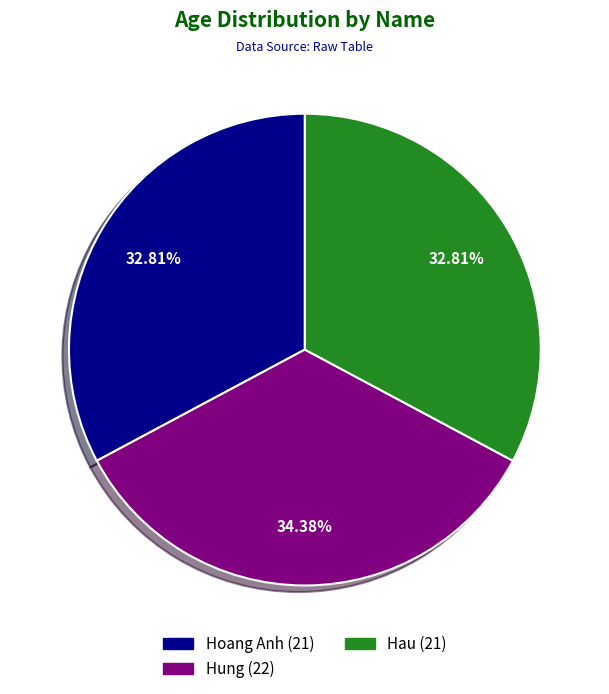

Which slice is the largest?

Hung